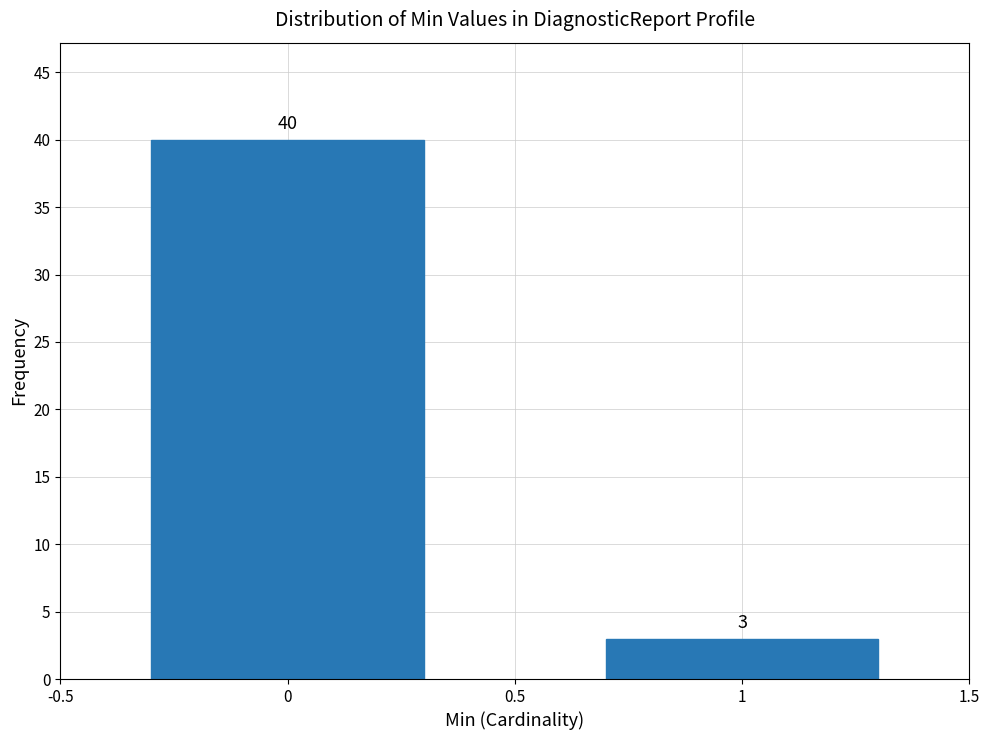

Reading right to left, what are all the values shown in this chart?

1=3	0=40